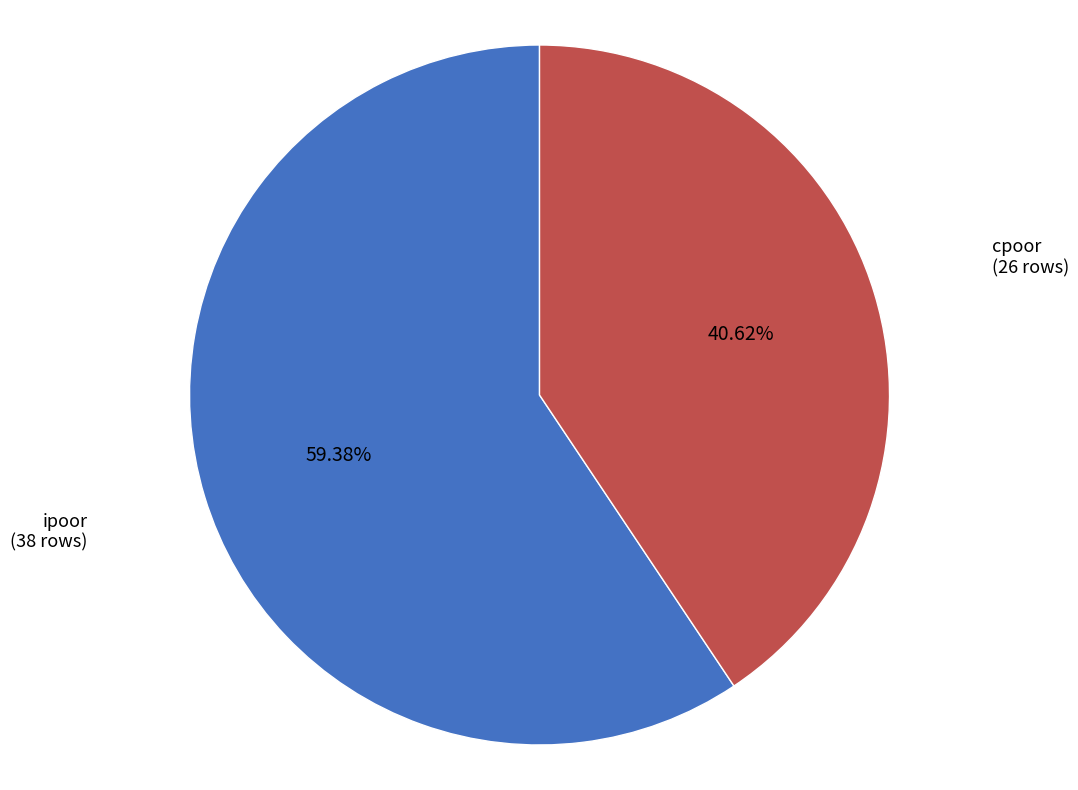

The ipoor slice represents 59% of the pie. True or false?

True